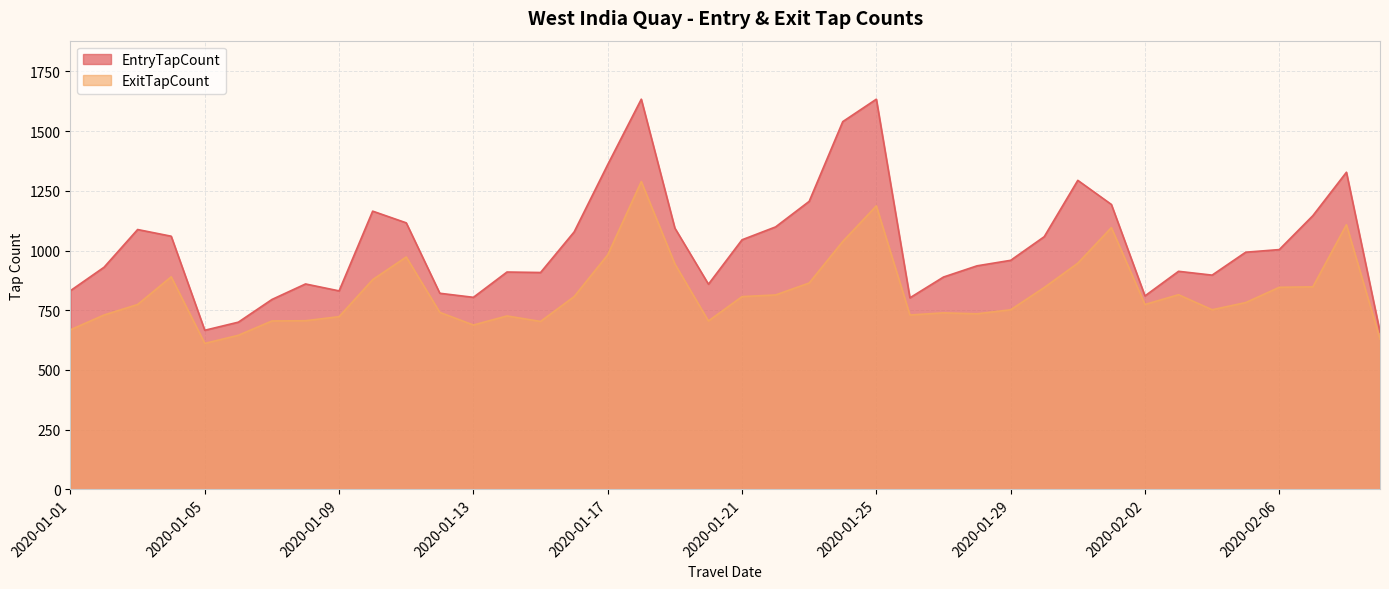

Reading left to right, list all the values displayed in this chart.

EntryTapCount: 2020-01-01=832	2020-01-02=930	2020-01-03=1088	2020-01-04=1060	2020-01-05=666	2020-01-06=700	2020-01-07=795	2020-01-08=860	2020-01-09=831	2020-01-10=1165	2020-01-11=1116	2020-01-12=821	2020-01-13=804	2020-01-14=910	2020-01-15=908	2020-01-16=1078	2020-01-17=1360	2020-01-18=1634	2020-01-19=1094	2020-01-20=859	2020-01-21=1045	2020-01-22=1099	2020-01-23=1206	2020-01-24=1540	2020-01-25=1634	2020-01-26=802	2020-01-27=889	2020-01-28=936	2020-01-29=959	2020-01-30=1058	2020-01-31=1294	2020-02-01=1193	2020-02-02=810	2020-02-03=913	2020-02-04=897	2020-02-05=993	2020-02-06=1004	2020-02-07=1146	2020-02-08=1328	2020-02-09=659
ExitTapCount: 2020-01-01=668	2020-01-02=730	2020-01-03=774	2020-01-04=890	2020-01-05=611	2020-01-06=645	2020-01-07=705	2020-01-08=706	2020-01-09=723	2020-01-10=878	2020-01-11=973	2020-01-12=741	2020-01-13=688	2020-01-14=726	2020-01-15=703	2020-01-16=807	2020-01-17=982	2020-01-18=1289	2020-01-19=944	2020-01-20=705	2020-01-21=807	2020-01-22=814	2020-01-23=864	2020-01-24=1038	2020-01-25=1187	2020-01-26=730	2020-01-27=739	2020-01-28=735	2020-01-29=752	2020-01-30=845	2020-01-31=947	2020-02-01=1096	2020-02-02=774	2020-02-03=815	2020-02-04=752	2020-02-05=782	2020-02-06=846	2020-02-07=848	2020-02-08=1108	2020-02-09=629